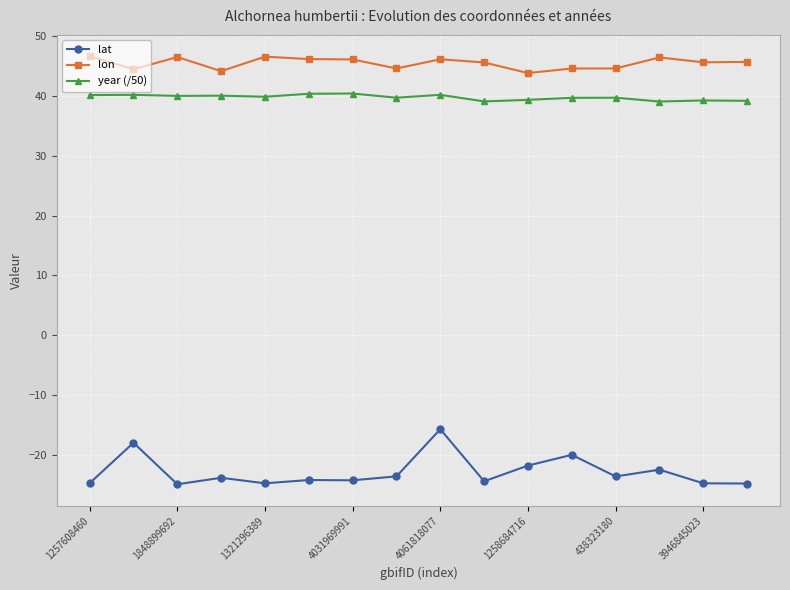

True or false: lat and year (/50) cross at least once.

False